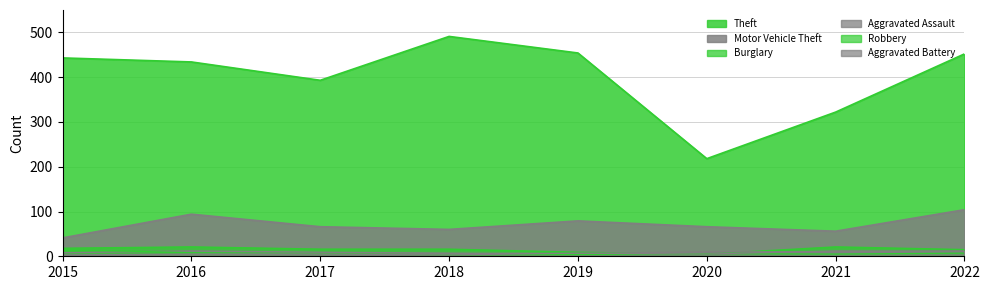

At which category is the sum across all series the highest?

2022